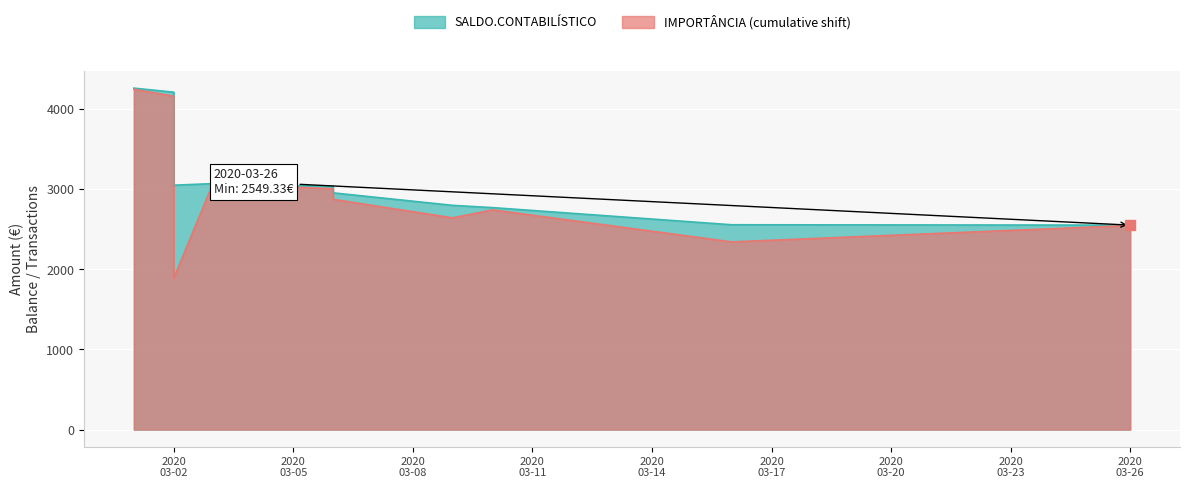

At which label does the data first exceed 3047?

2020-03-01